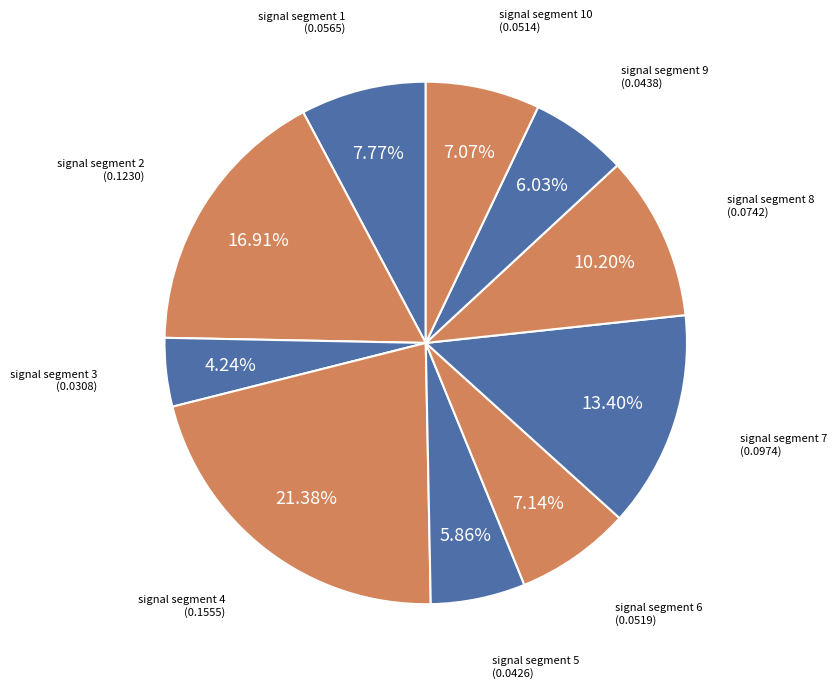

Which has a higher value, signal segment 2 or signal segment 7?

signal segment 2